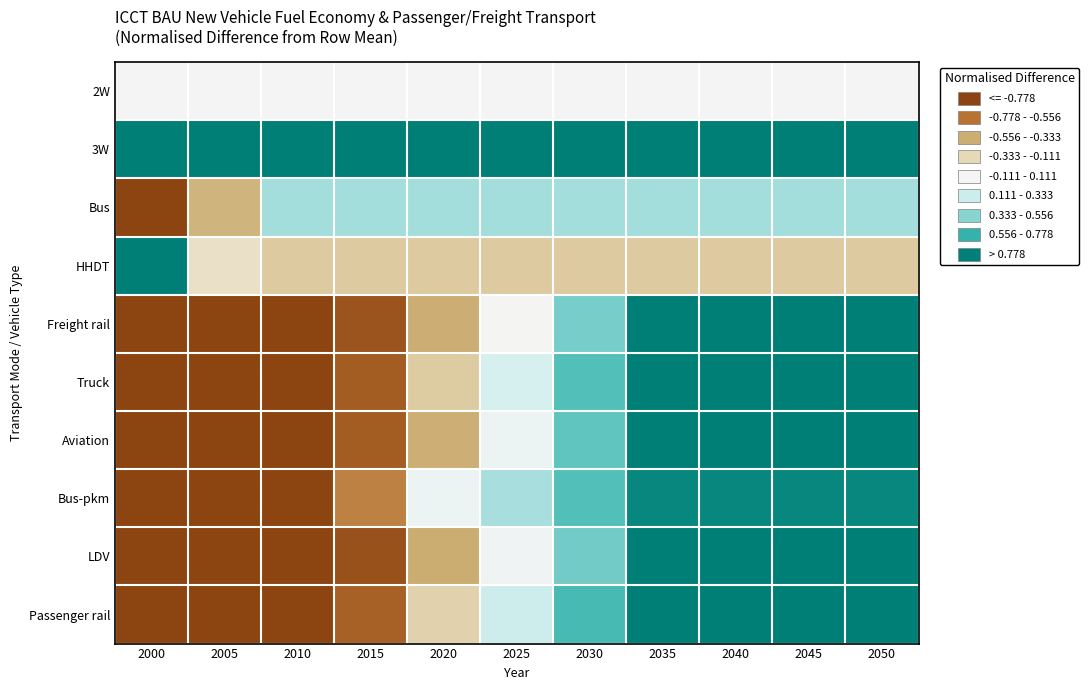

Reading right to left, list all the values displayed in this chart.

2W: 2050=0.0	2045=0.0	2040=0.0	2035=0.0	2030=0.0	2025=0.0	2020=0.0	2015=0.0	2010=0.0	2005=0.0	2000=0.0
3W: 2050=1.0	2045=1.0	2040=1.0	2035=1.0	2030=1.0	2025=1.0	2020=1.0	2015=1.0	2010=1.0	2005=1.0	2000=1.0
Bus: 2050=0.4	2045=0.4	2040=0.4	2035=0.4	2030=0.4	2025=0.4	2020=0.4	2015=0.4	2010=0.4	2005=-0.5	2000=-1.0
HHDT: 2050=-0.3	2045=-0.3	2040=-0.3	2035=-0.3	2030=-0.3	2025=-0.3	2020=-0.3	2015=-0.3	2010=-0.3	2005=-0.2	2000=1.0
Freight rail: 2050=1.0	2045=1.0	2040=1.0	2035=1.0	2030=0.5	2025=-0.0	2020=-0.5	2015=-0.9	2010=-1.0	2005=-1.0	2000=-1.0
Truck: 2050=1.0	2045=1.0	2040=1.0	2035=1.0	2030=0.7	2025=0.2	2020=-0.3	2015=-0.9	2010=-1.0	2005=-1.0	2000=-1.0
Aviation: 2050=1.0	2045=1.0	2040=1.0	2035=1.0	2030=0.6	2025=0.1	2020=-0.5	2015=-0.9	2010=-1.0	2005=-1.0	2000=-1.0
Bus-pkm: 2050=1.0	2045=1.0	2040=1.0	2035=1.0	2030=0.7	2025=0.4	2020=0.1	2015=-0.7	2010=-1.0	2005=-1.0	2000=-1.0
LDV: 2050=1.0	2045=1.0	2040=1.0	2035=1.0	2030=0.6	2025=0.0	2020=-0.5	2015=-0.9	2010=-1.0	2005=-1.0	2000=-1.0
Passenger rail: 2050=1.0	2045=1.0	2040=1.0	2035=1.0	2030=0.7	2025=0.2	2020=-0.3	2015=-0.8	2010=-1.0	2005=-1.0	2000=-1.0